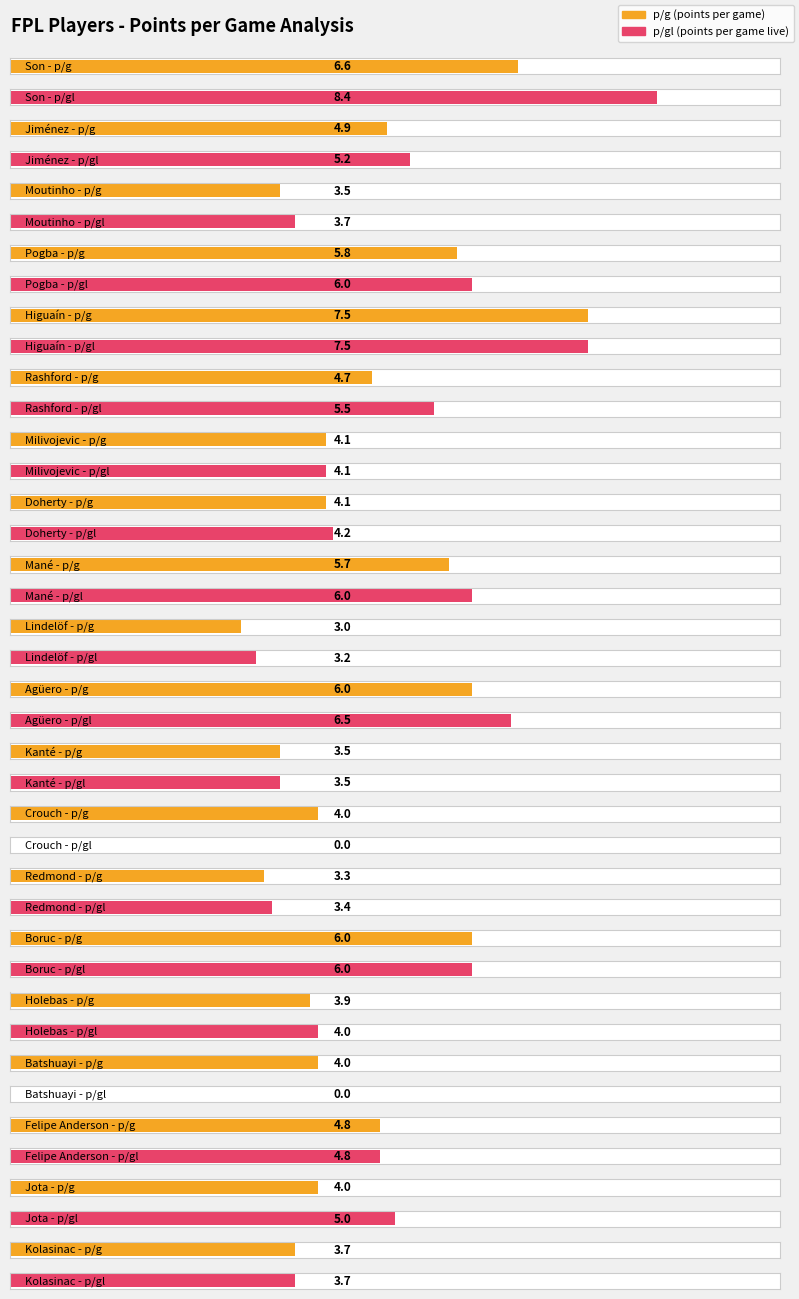

How many groups of bars are there?

20